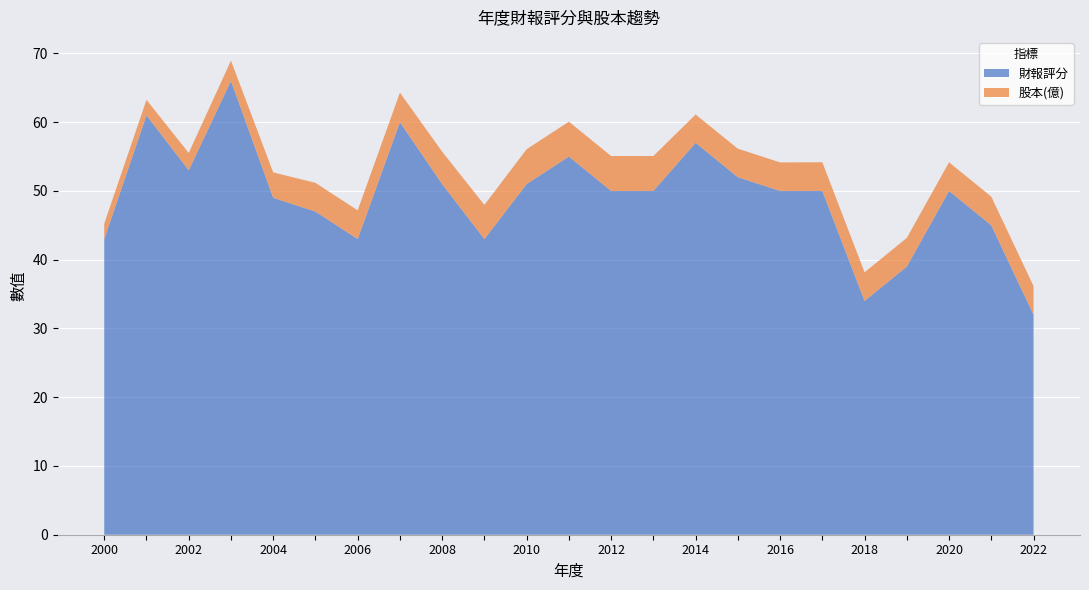

Reading left to right, transcribe all the data shown in this chart.

財報評分: 2000=43.0	2001=61.0	2002=53.0	2003=66.0	2004=49.0	2005=47.0	2006=43.0	2007=60.0	2008=51.0	2009=43.0	2010=51.0	2011=55.0	2012=50.0	2013=50.0	2014=57.0	2015=52.0	2016=50.0	2017=50.0	2018=34.0	2019=39.0	2020=50.0	2021=45.0	2022=32.0
股本(億): 2000=2.2	2001=2.2	2002=2.5	2003=3.0	2004=3.7	2005=4.2	2006=4.2	2007=4.3	2008=4.7	2009=5.0	2010=5.1	2011=5.1	2012=5.1	2013=5.1	2014=4.1	2015=4.2	2016=4.2	2017=4.2	2018=4.2	2019=4.2	2020=4.2	2021=4.2	2022=4.2